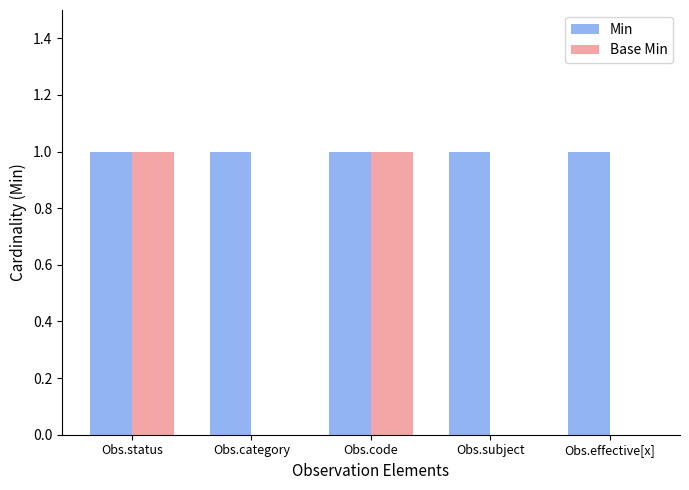

What is the sum of all Min values?

5